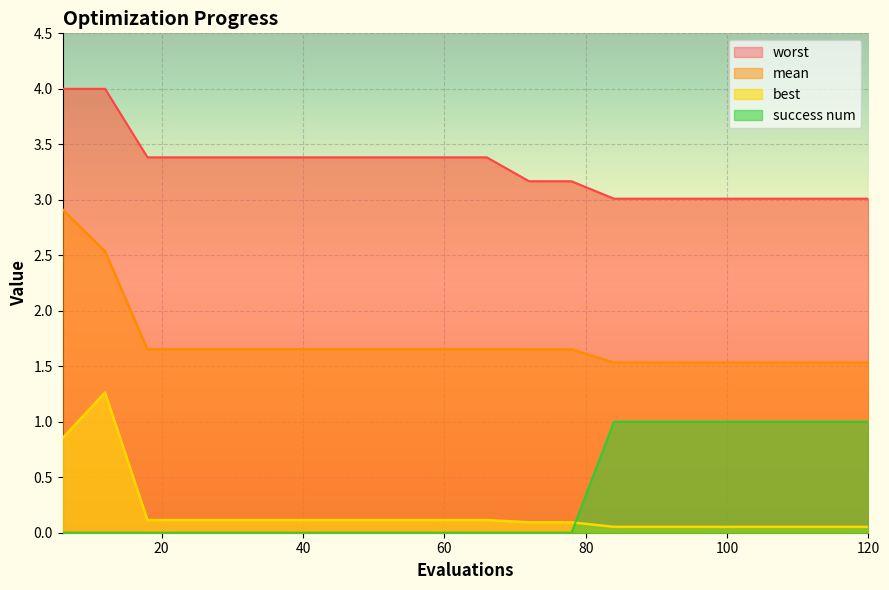

What is the value of the worst point at the 10th from the left?

3.4